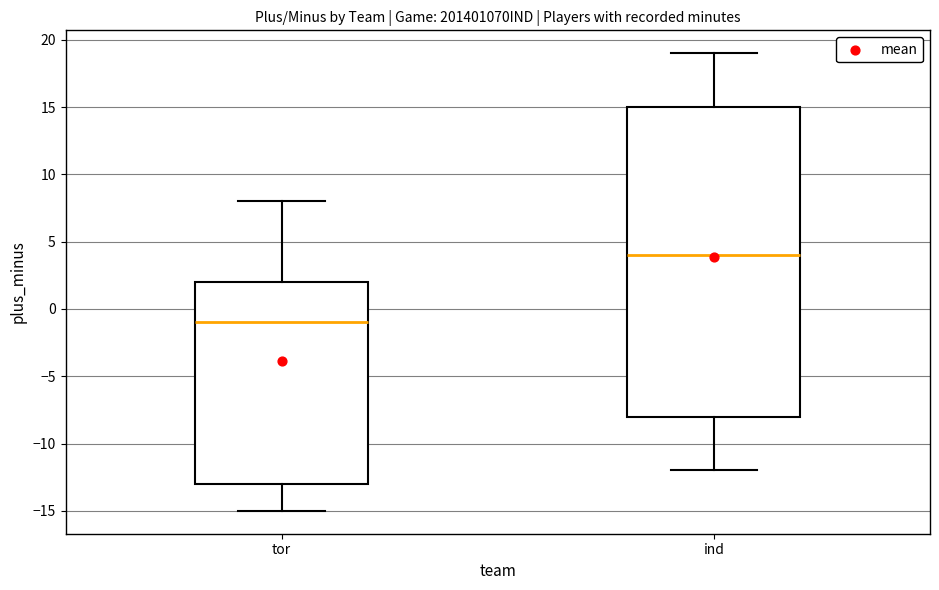

Reading left to right, transcribe this box plot: for each box, give where its median line is, the range the box spans, and where its two whiskers end, as read against the y-axis. The values are not printed on the chart, so give them approximately, as read against the axis.

tor: median -1, box -13 to 2, whiskers -15 to 8
ind: median 4, box -8 to 15, whiskers -12 to 19